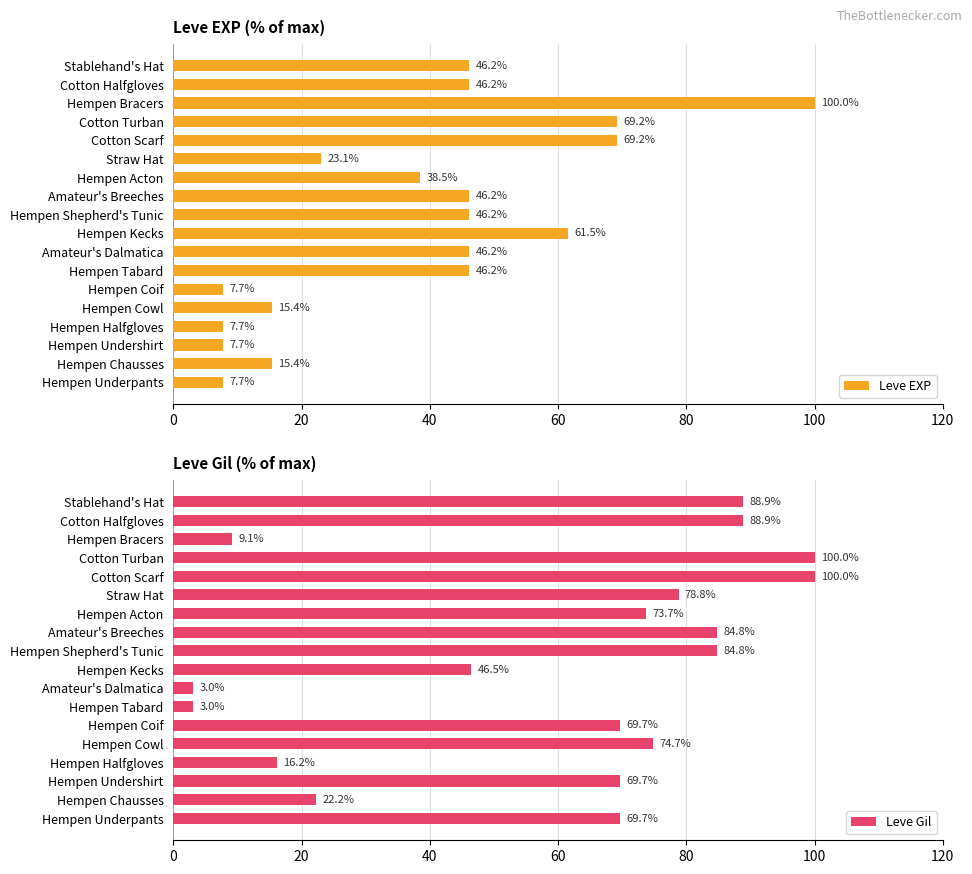

True or false: Leve EXP has a value of 38.5 at Hempen Acton.

True